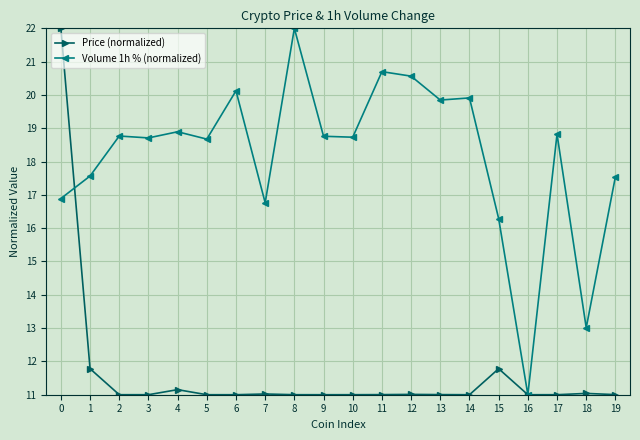

After their last crossing, which series has the higher values: Price (normalized) or Volume 1h % (normalized)?

Volume 1h % (normalized)